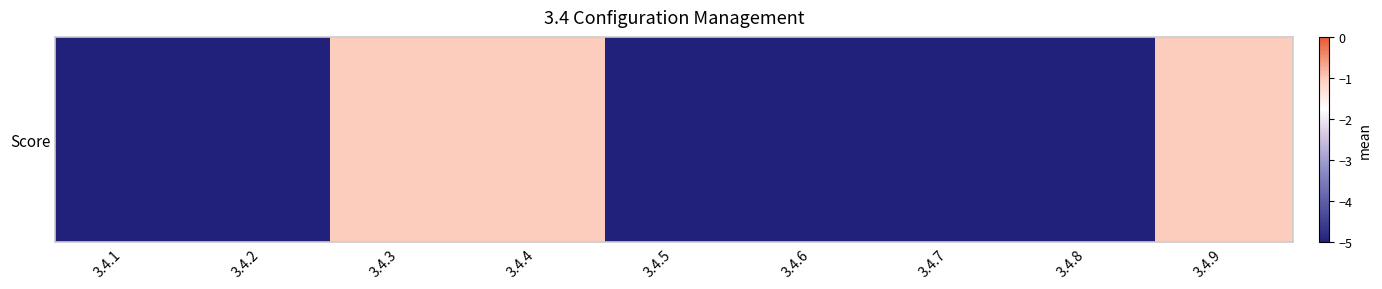

List the labels in order of value, smallest first.

3.4.1, 3.4.2, 3.4.5, 3.4.6, 3.4.7, 3.4.8, 3.4.3, 3.4.4, 3.4.9